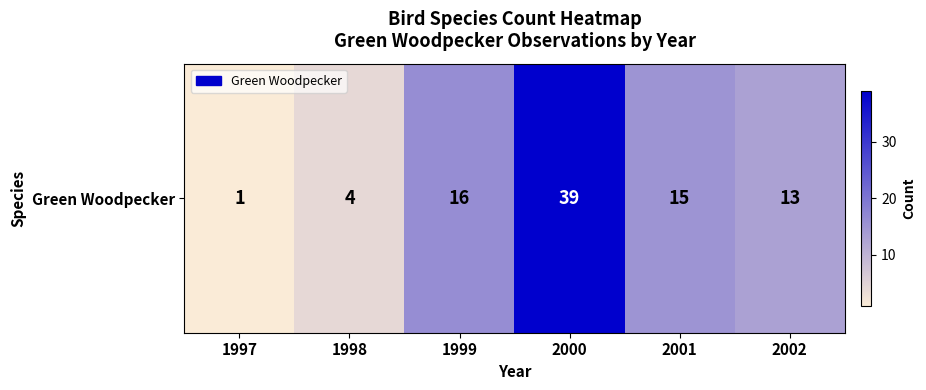

Reading left to right, extract all data points from this chart.

1997=1	1998=4	1999=16	2000=39	2001=15	2002=13